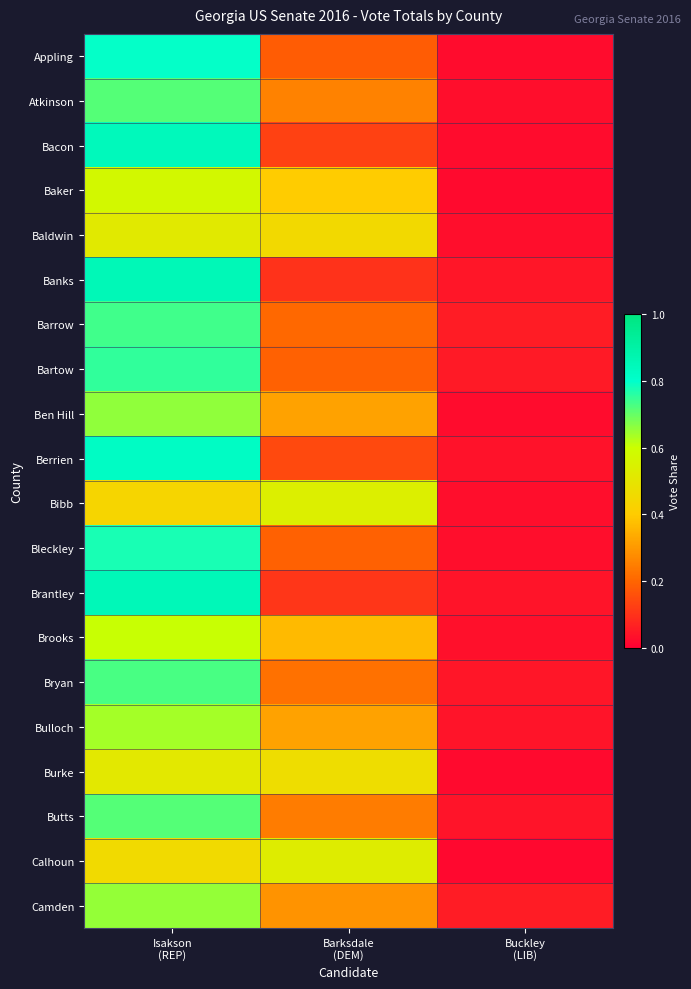

What is the difference between the highest and lowest values at Isakson
(REP)?

0.4